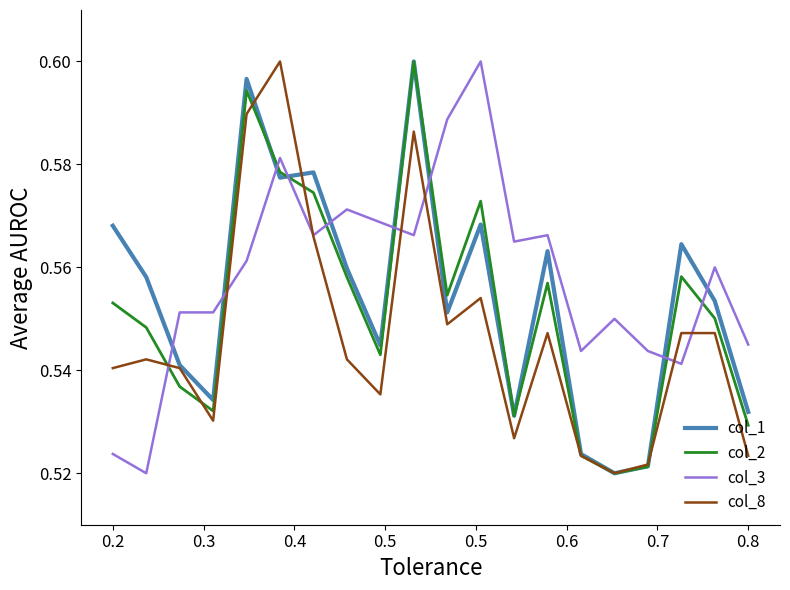

Which series has the largest total across all categories?

col_3